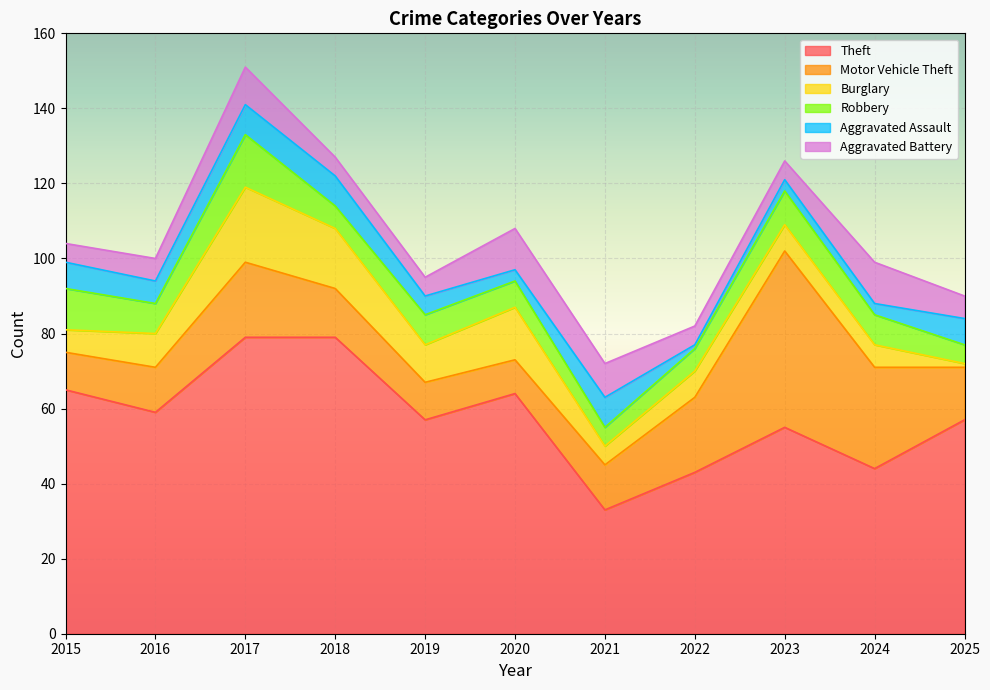

True or false: Aggravated Assault and Motor Vehicle Theft cross at least once.

False